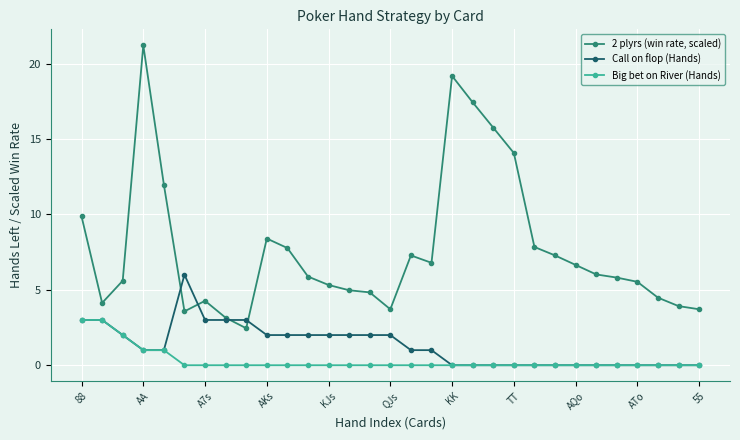

Which series has the largest total across all categories?

2 plyrs (win rate, scaled)